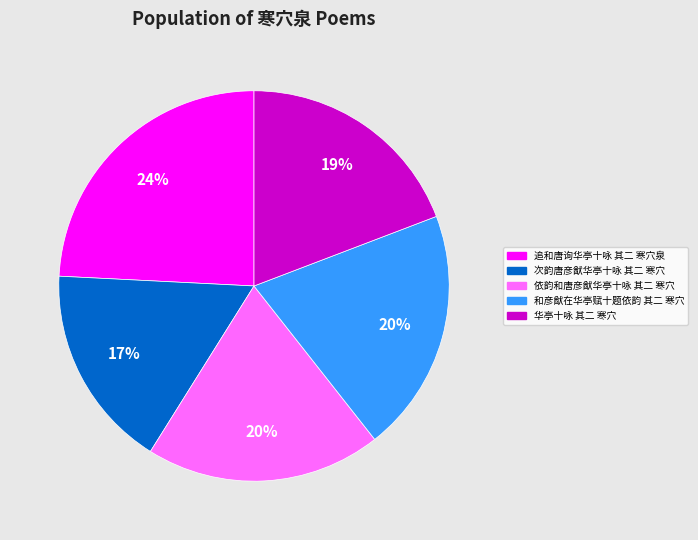

To the nearest percent, what is the combined percentage of 和彦猷在华亭赋十题依韵 其二 寒穴 and 依韵和唐彦猷华亭十咏 其二 寒穴?

40%